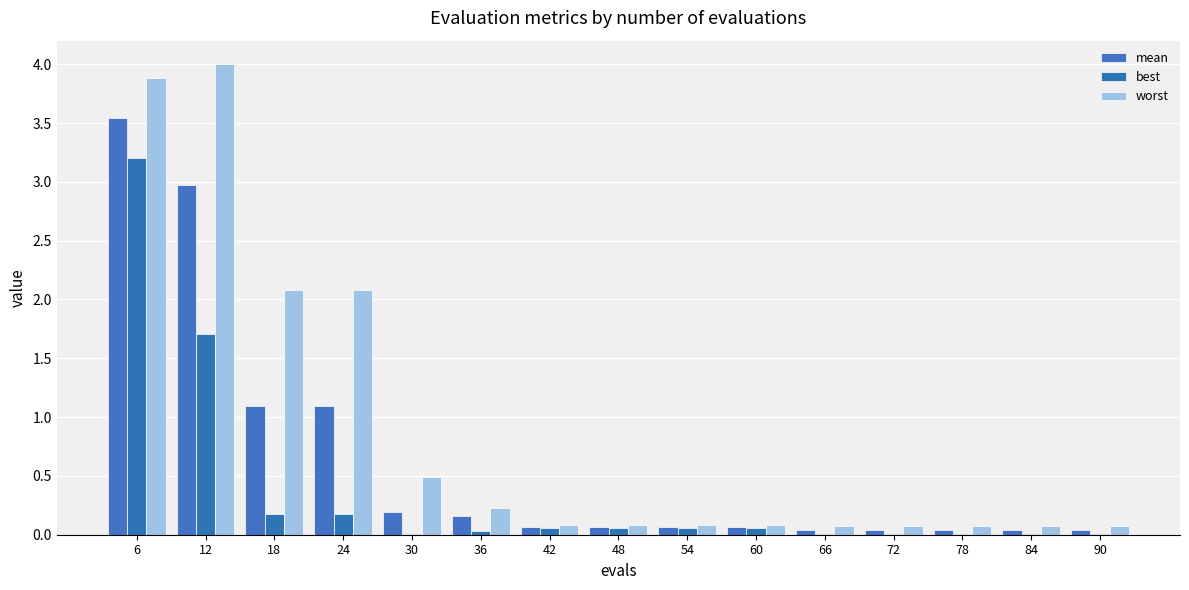

What is the total value across all series at 66?

0.1